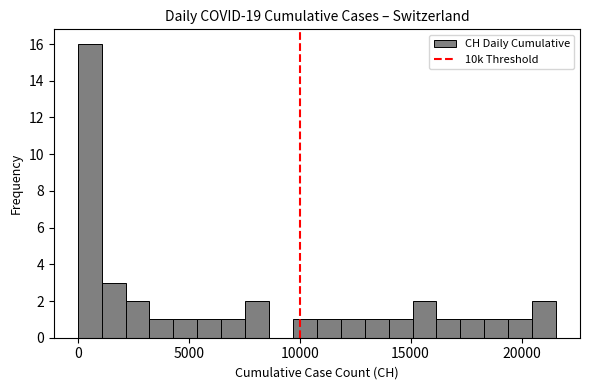

Read against the x-axis, roughly where is the centre of the tallest bar?

500